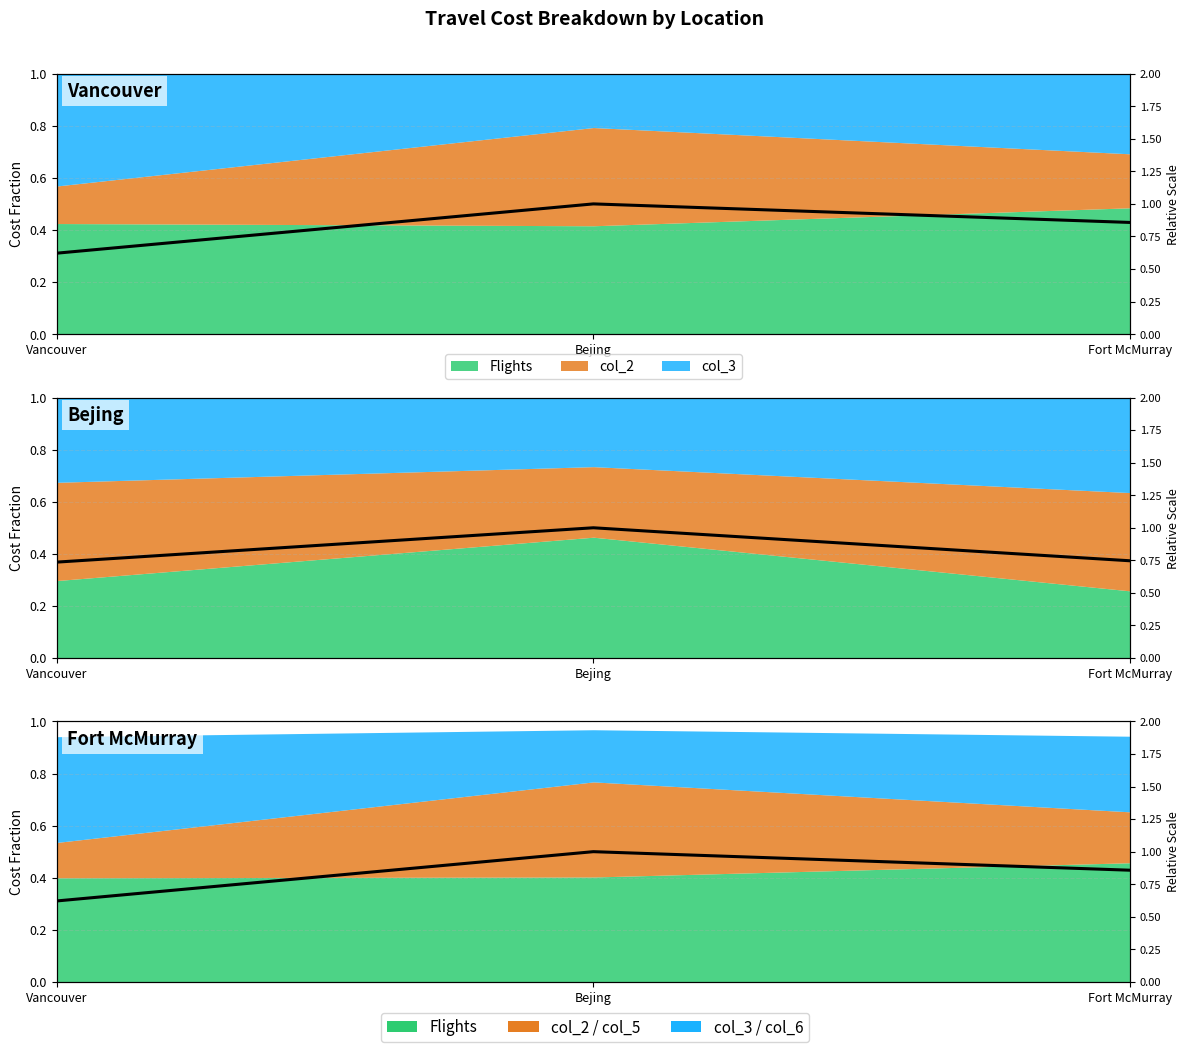

Is it true that col_2 equals 0.3 at Vancouver?

False